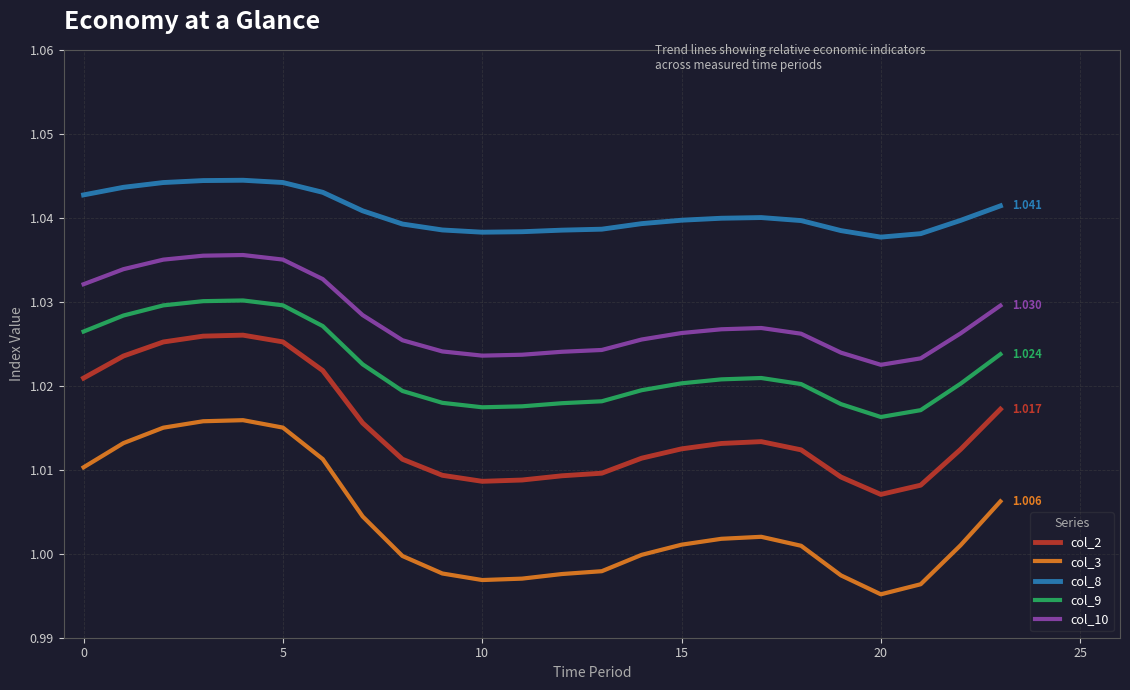

Which series has the largest total across all categories?

col_8